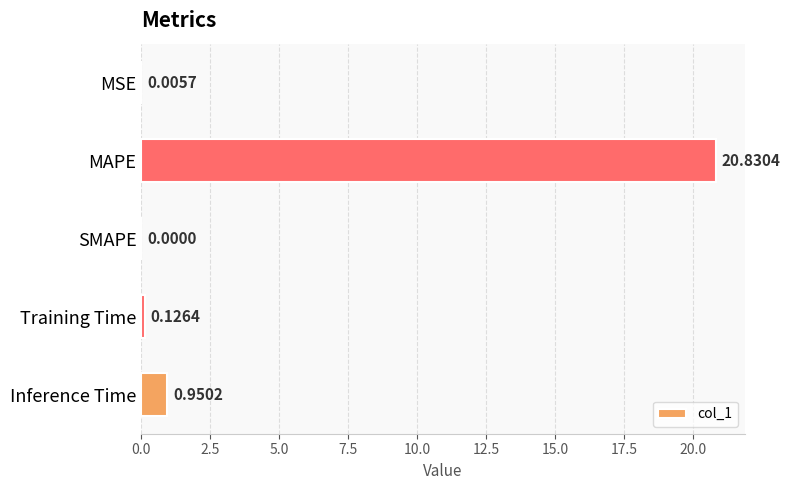

Where is the data nearest to the value 10?

Inference Time